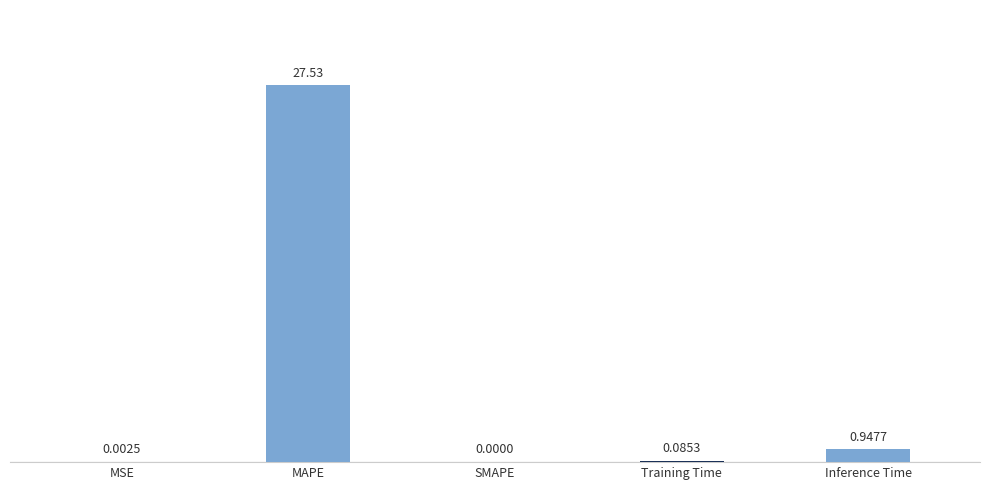

What is the maximum value shown in the chart?

27.5